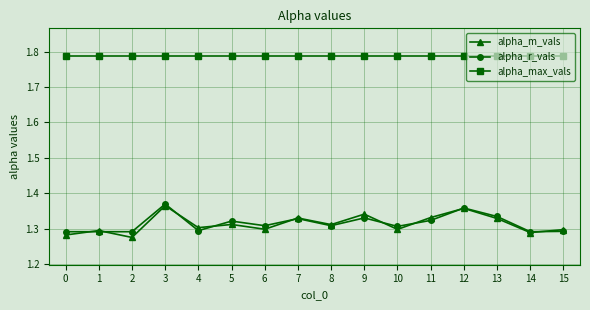

How many lines are shown in the chart?

3